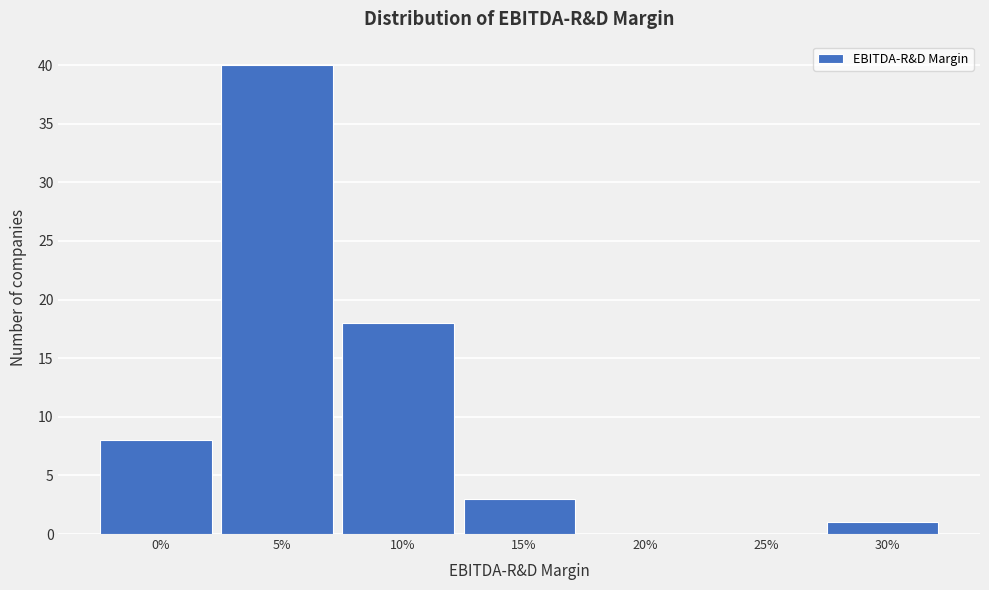

Reading left to right, what are all the values shown in this chart?

0%=8	5%=40	10%=18	15%=3	20%=0	25%=0	30%=1